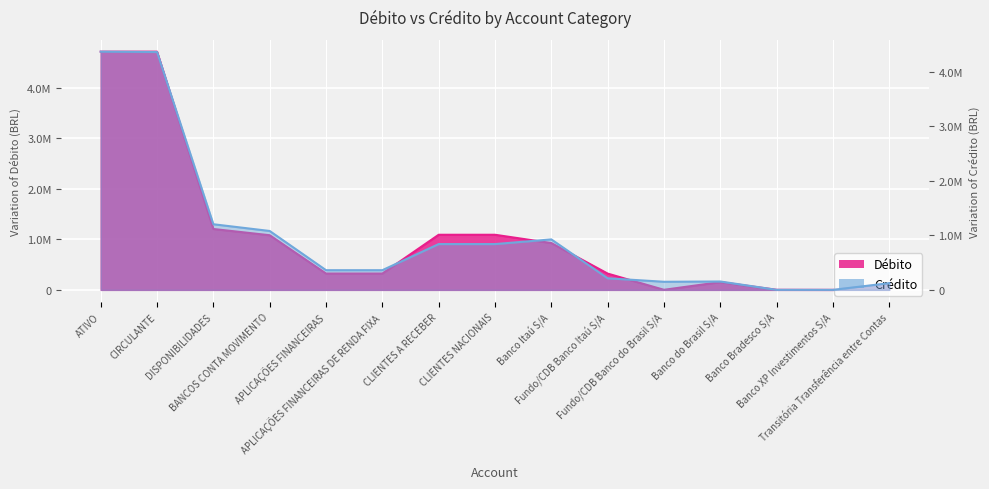

True or false: Crédito has a value of 198559.5 at Transitória Transferência entre Contas.

False